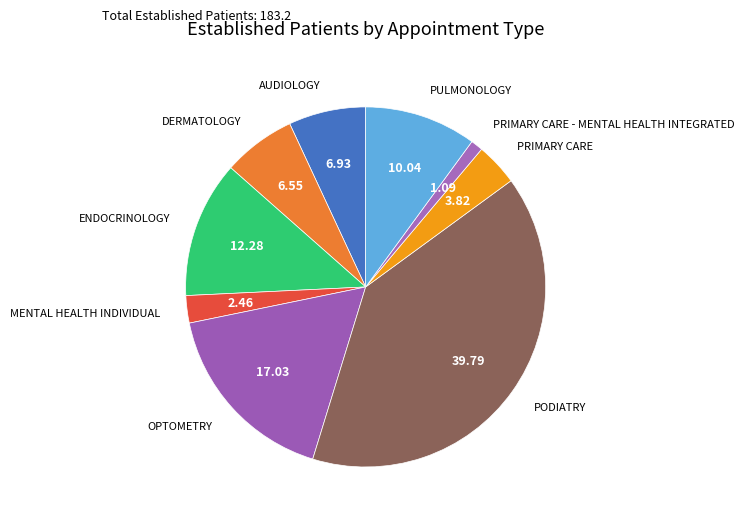

Is the sum of OPTOMETRY and AUDIOLOGY greater than half?

No